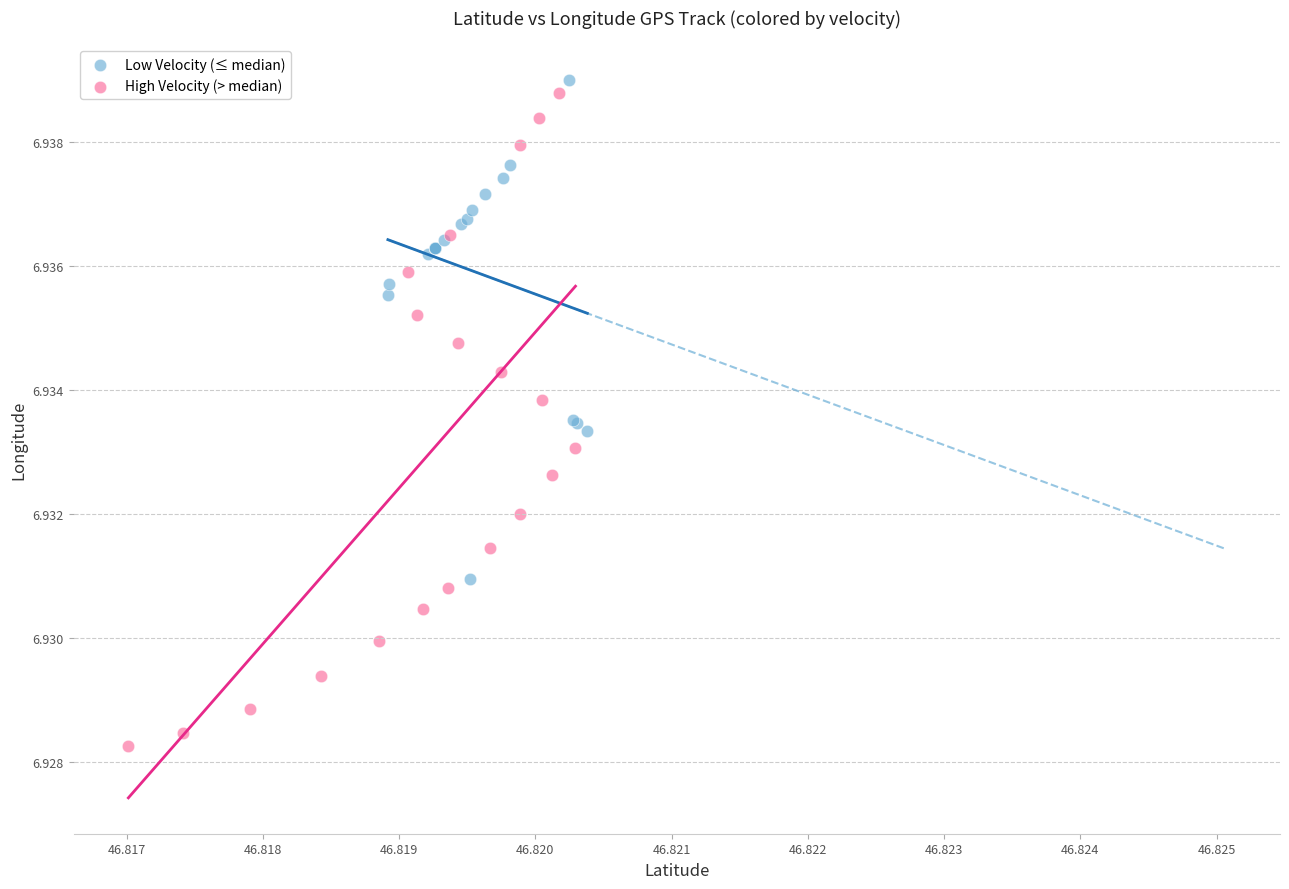

Which series contains the lowest Y value?

High Velocity (> median)